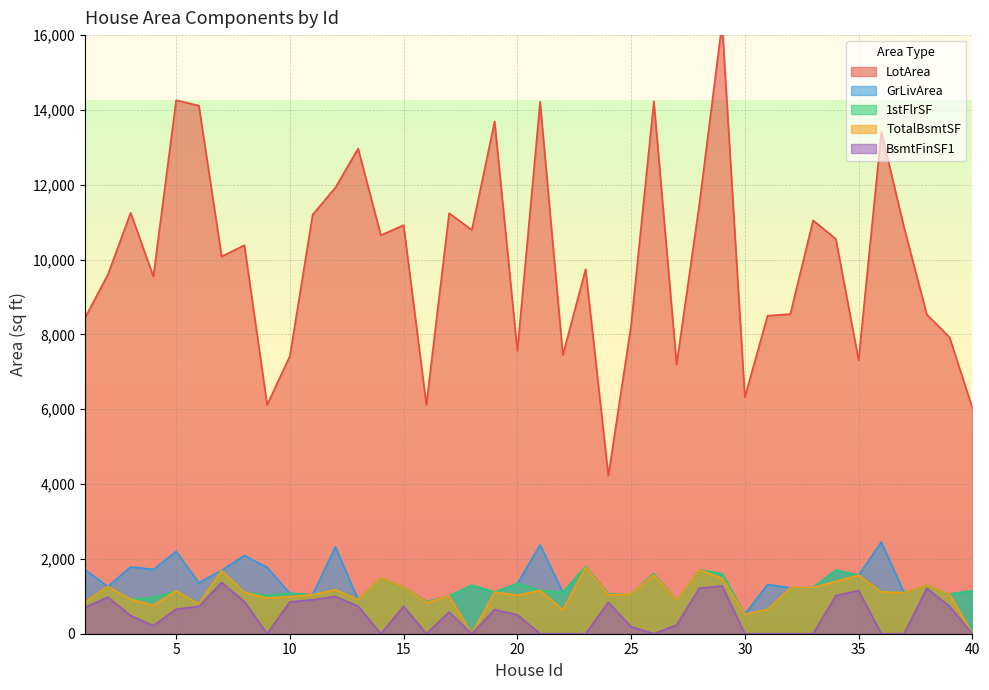

At which label does 1stFlrSF reach its peak?

23